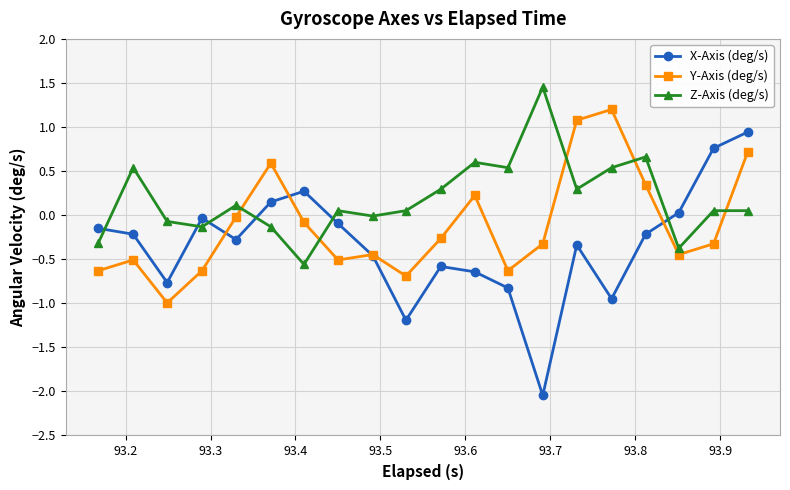

How many interior local valleys does the Z-Axis (deg/s) series have?

6